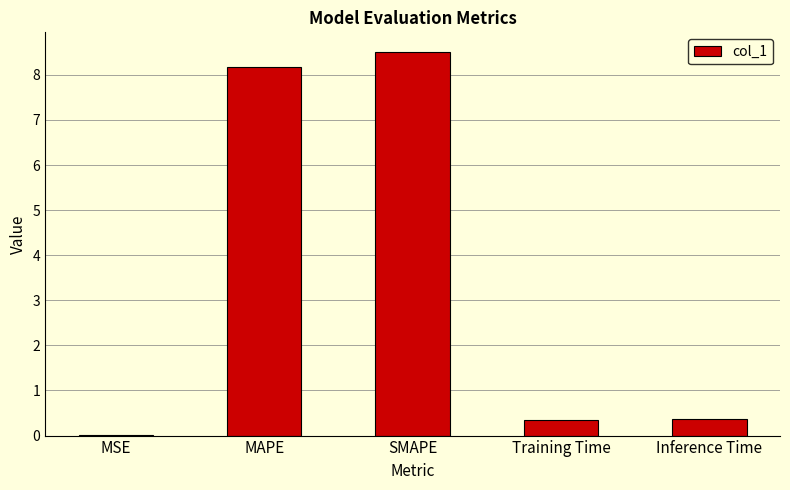

Is it true that the value at Inference Time is 0.4?

True